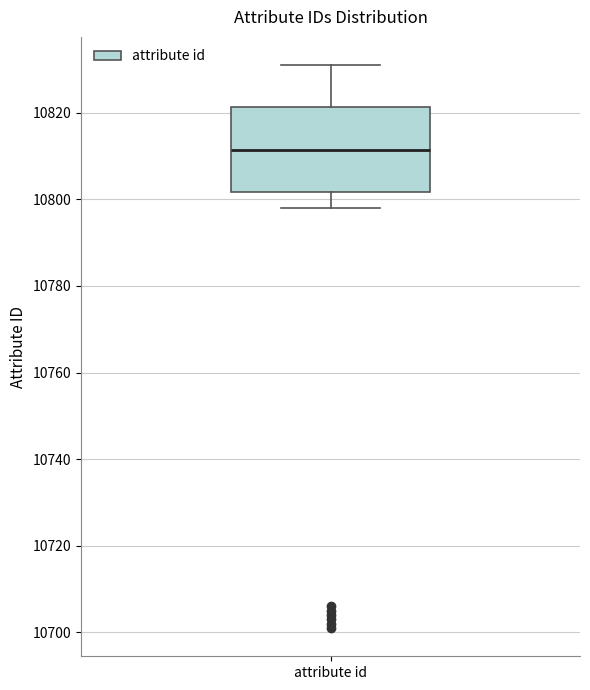

Where is the upper edge of the box for attribute id on the y-axis? The values are not printed on the chart, so give them approximately, as read against the axis.

10822